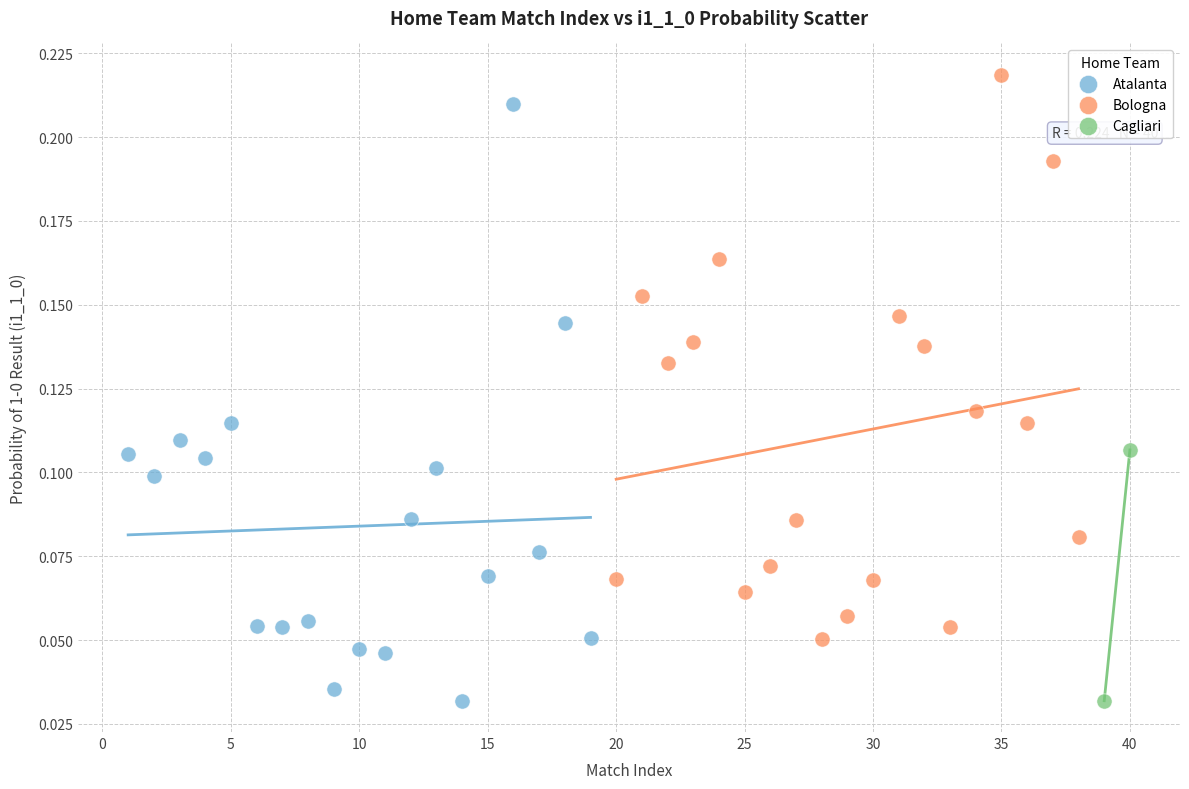

Which series has the largest Y range (max minus min)?

Atalanta